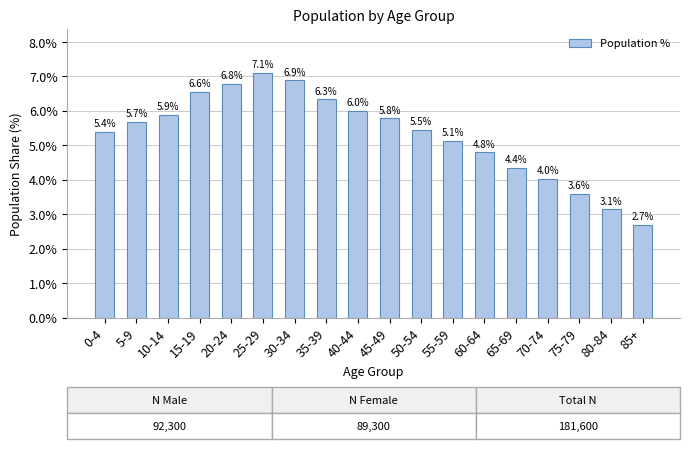

List the labels in order of value, smallest first.

85+, 80-84, 75-79, 70-74, 65-69, 60-64, 55-59, 0-4, 50-54, 5-9, 45-49, 10-14, 40-44, 35-39, 15-19, 20-24, 30-34, 25-29